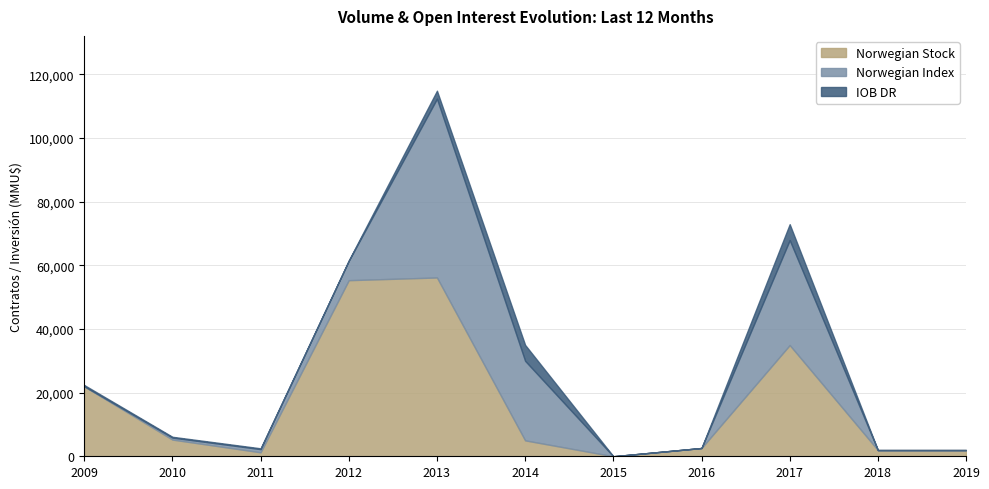

Rank the series by their average value, from highest to lowest.

Norwegian Stock, Norwegian Index, IOB DR